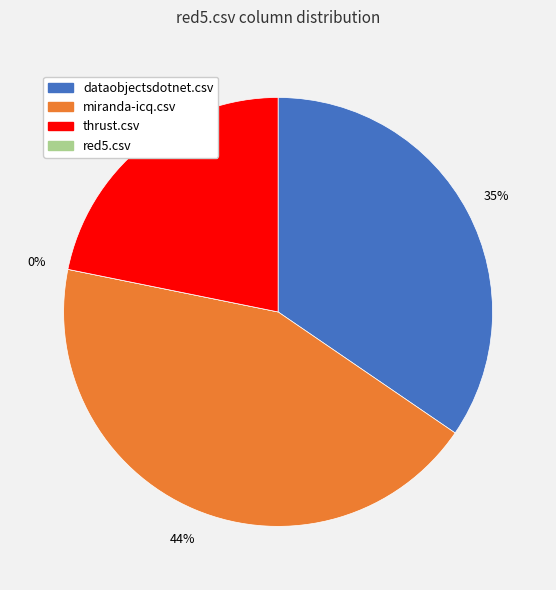

Is it true that miranda-icq.csv is 58% of the pie?

False